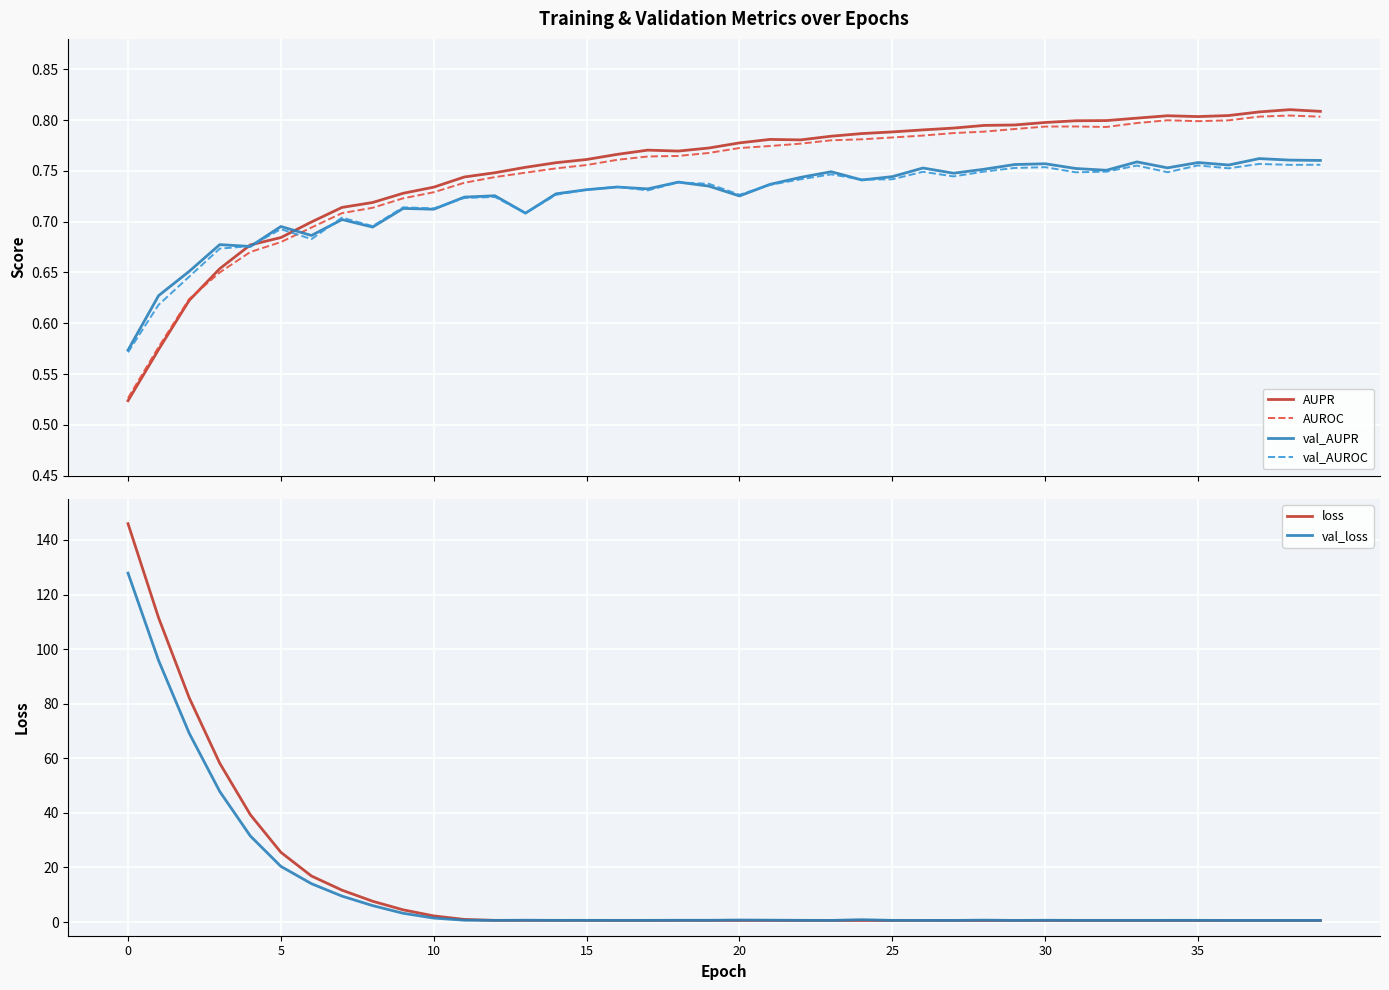

True or false: val_loss has a value of 6.0 at 8.

True